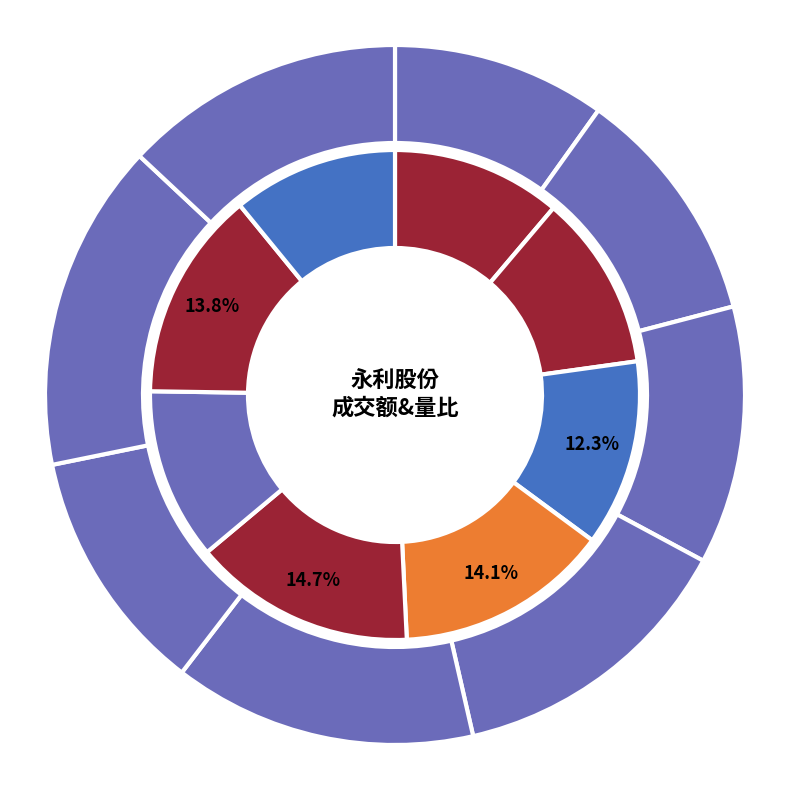

To the nearest percent, what is the combined percentage of 2022-11-21 and 2022-11-18?

21%